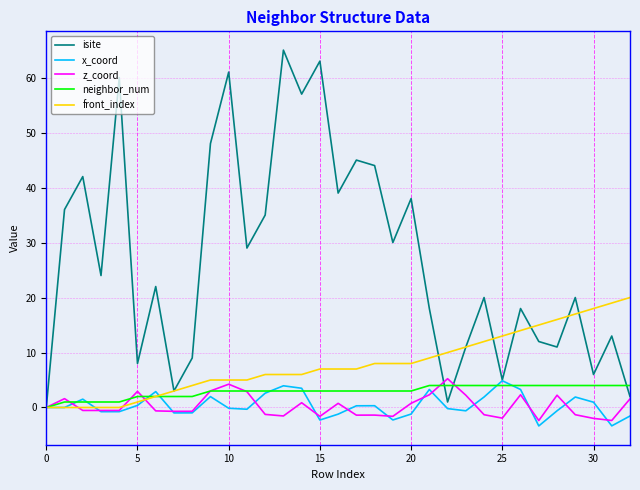

Which series has the largest total across all categories?

isite